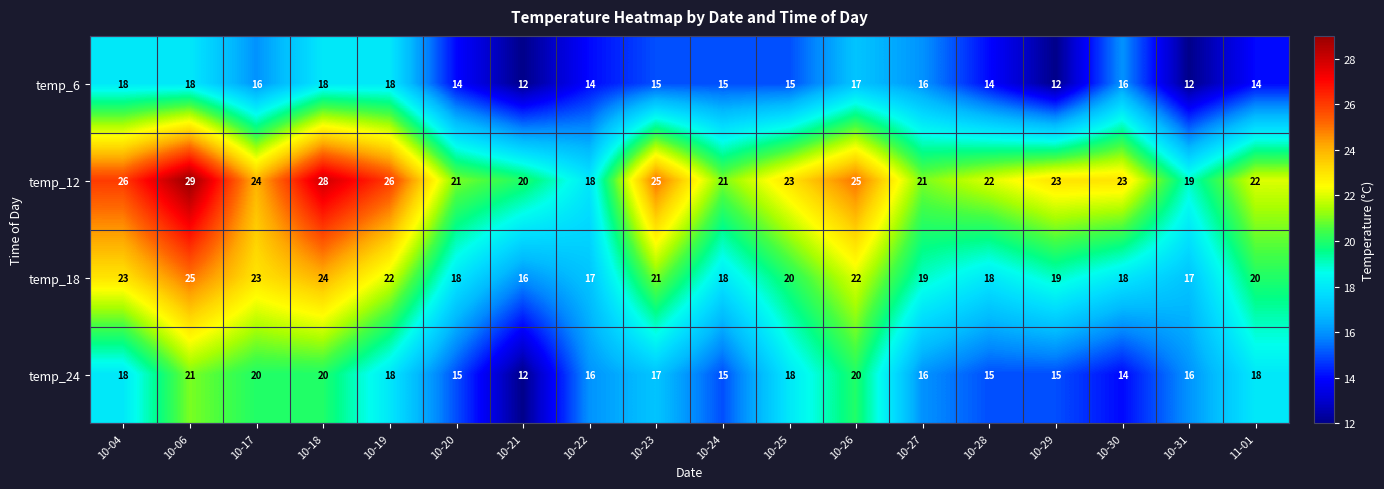

True or false: temp_12 has a value of 22 at 10-28.

True